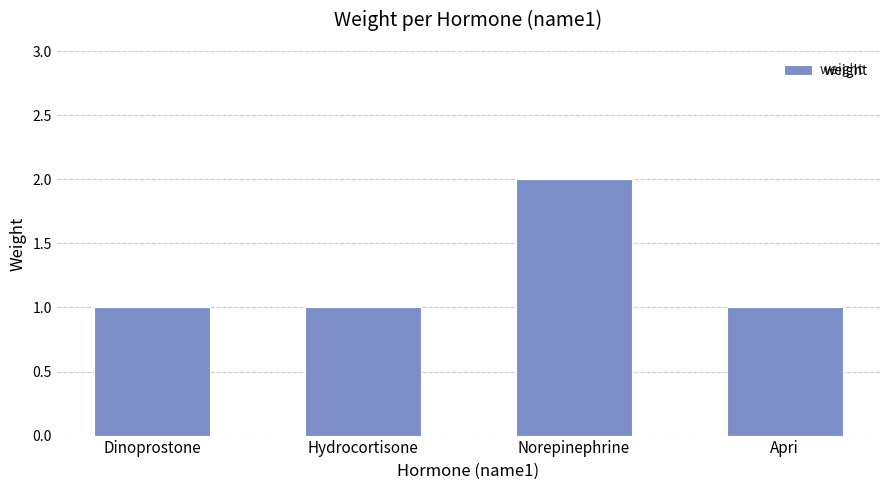

Reading right to left, list all the values displayed in this chart.

Apri=1	Norepinephrine=2	Hydrocortisone=1	Dinoprostone=1